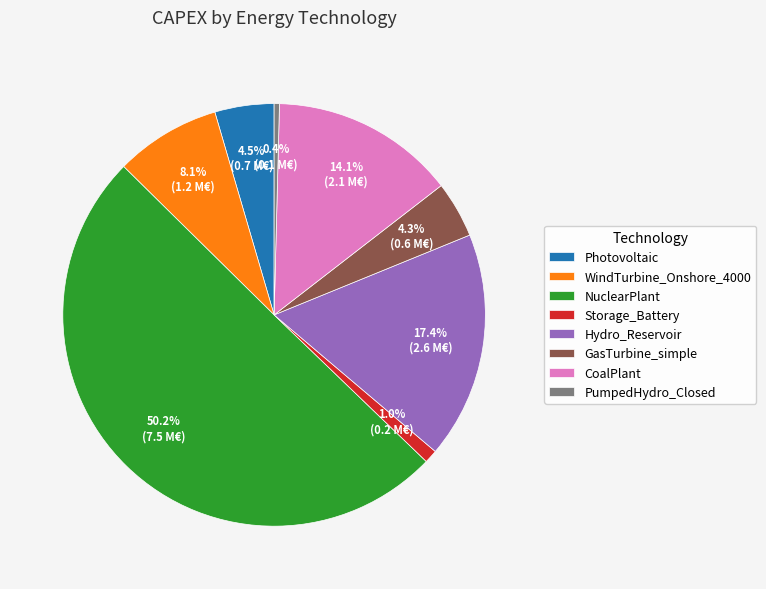

True or false: Photovoltaic accounts for 12% of the total.

False